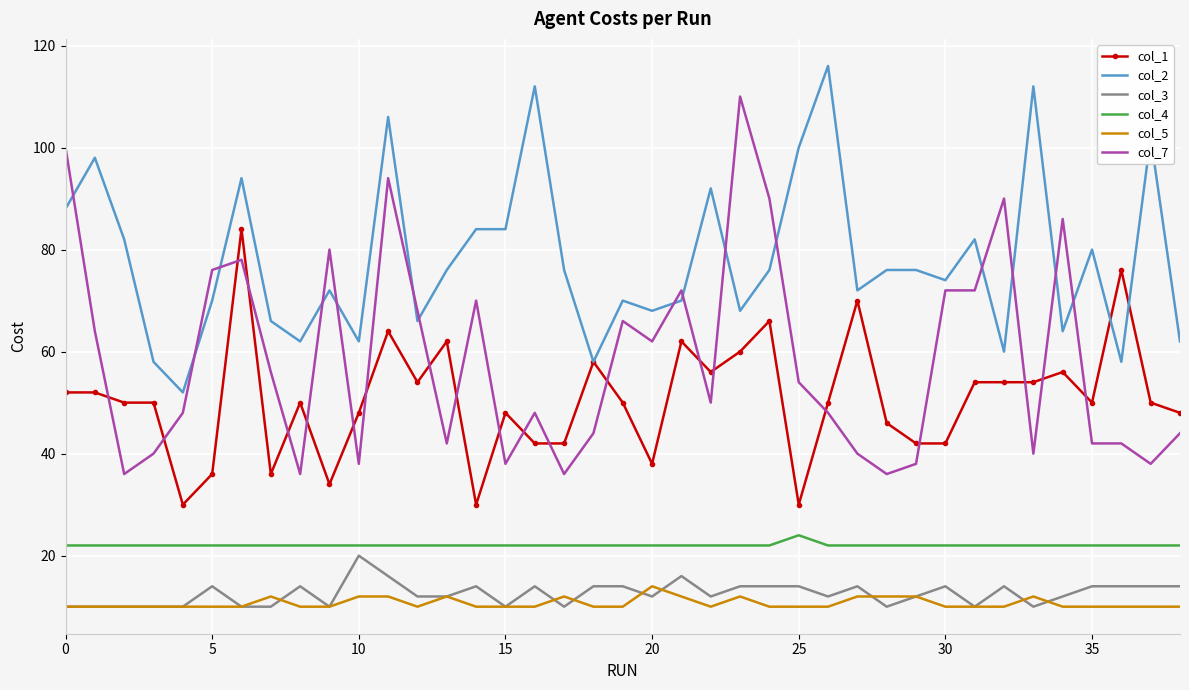

Reading right to left, transcribe all the data shown in this chart.

col_1: 48	50	76	50	56	54	54	54	42	42	46	70	50	30	66	60	56	62	38	50	58	42	42	48	30	62	54	64	48	34	50	36	84	36	30	50	50	52	52
col_2: 62	102	58	80	64	112	60	82	74	76	76	72	116	100	76	68	92	70	68	70	58	76	112	84	84	76	66	106	62	72	62	66	94	70	52	58	82	98	88
col_3: 14	14	14	14	12	10	14	10	14	12	10	14	12	14	14	14	12	16	12	14	14	10	14	10	14	12	12	16	20	10	14	10	10	14	10	10	10	10	10
col_4: 22	22	22	22	22	22	22	22	22	22	22	22	22	24	22	22	22	22	22	22	22	22	22	22	22	22	22	22	22	22	22	22	22	22	22	22	22	22	22
col_5: 10	10	10	10	10	12	10	10	10	12	12	12	10	10	10	12	10	12	14	10	10	12	10	10	10	12	10	12	12	10	10	12	10	10	10	10	10	10	10
col_7: 44	38	42	42	86	40	90	72	72	38	36	40	48	54	90	110	50	72	62	66	44	36	48	38	70	42	68	94	38	80	36	56	78	76	48	40	36	64	100